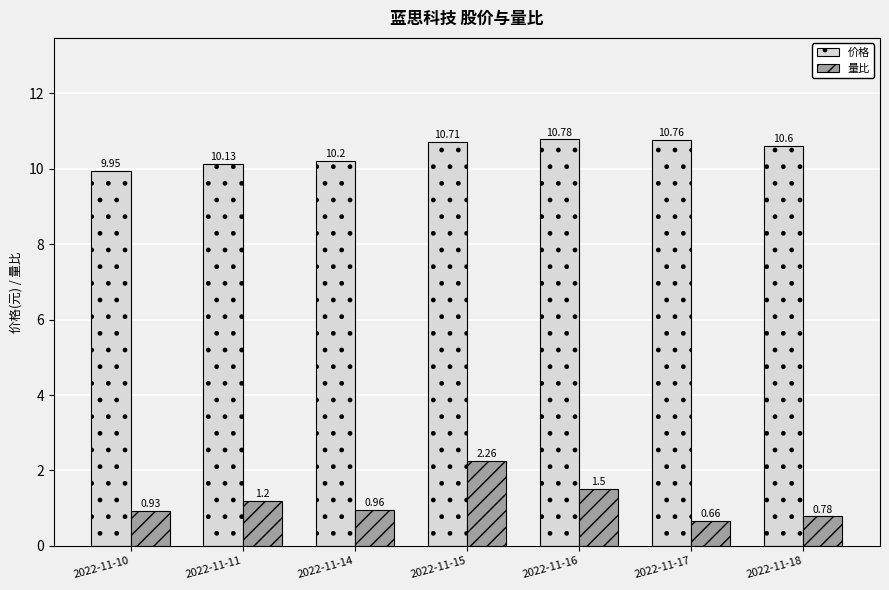

Which series changed the most between 2022-11-16 and 2022-11-18?

量比